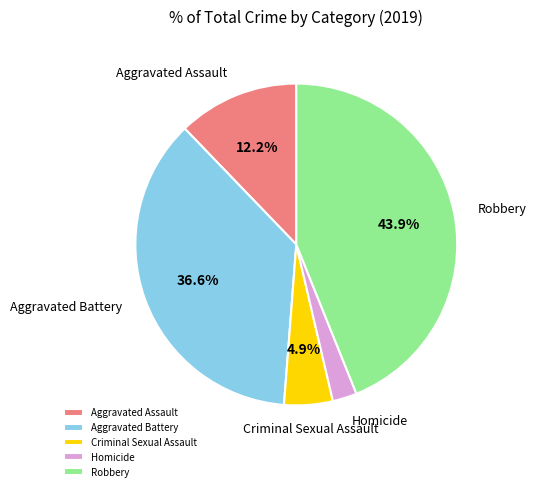

The Aggravated Assault slice represents 12% of the pie. True or false?

True